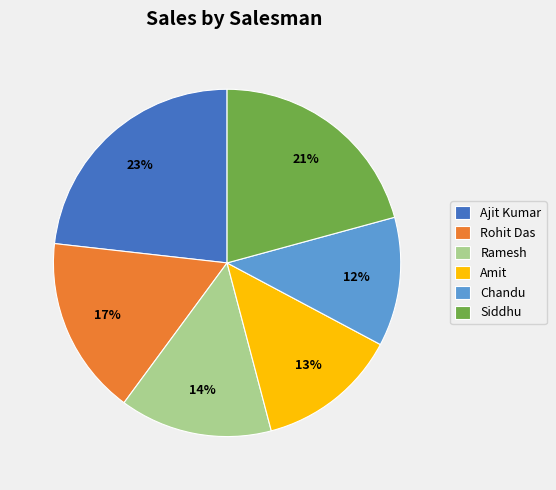

Rank the categories by value from lowest to highest.

Chandu, Amit, Ramesh, Rohit Das, Siddhu, Ajit Kumar